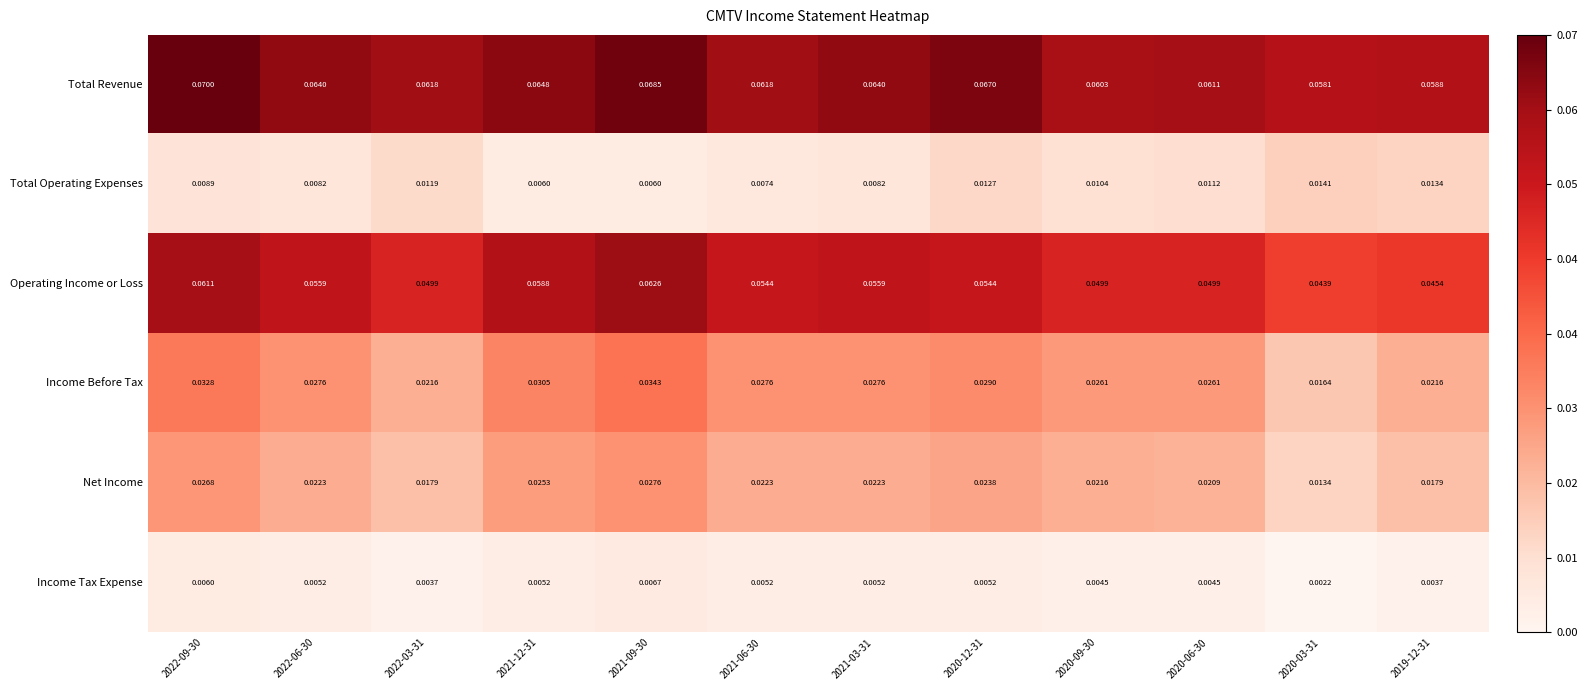

How many categories are shown in the chart?

12